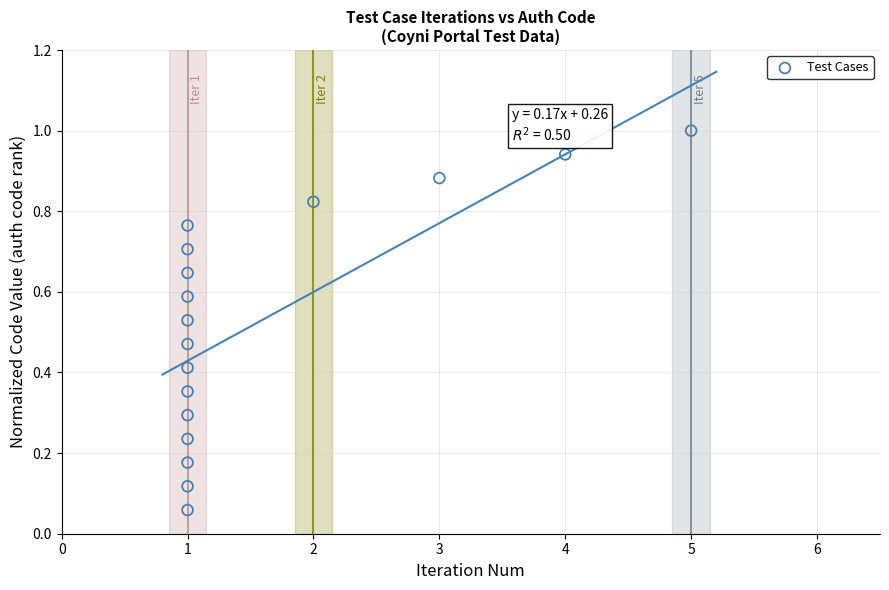

What is the range of X values (max minus min)?

4.0